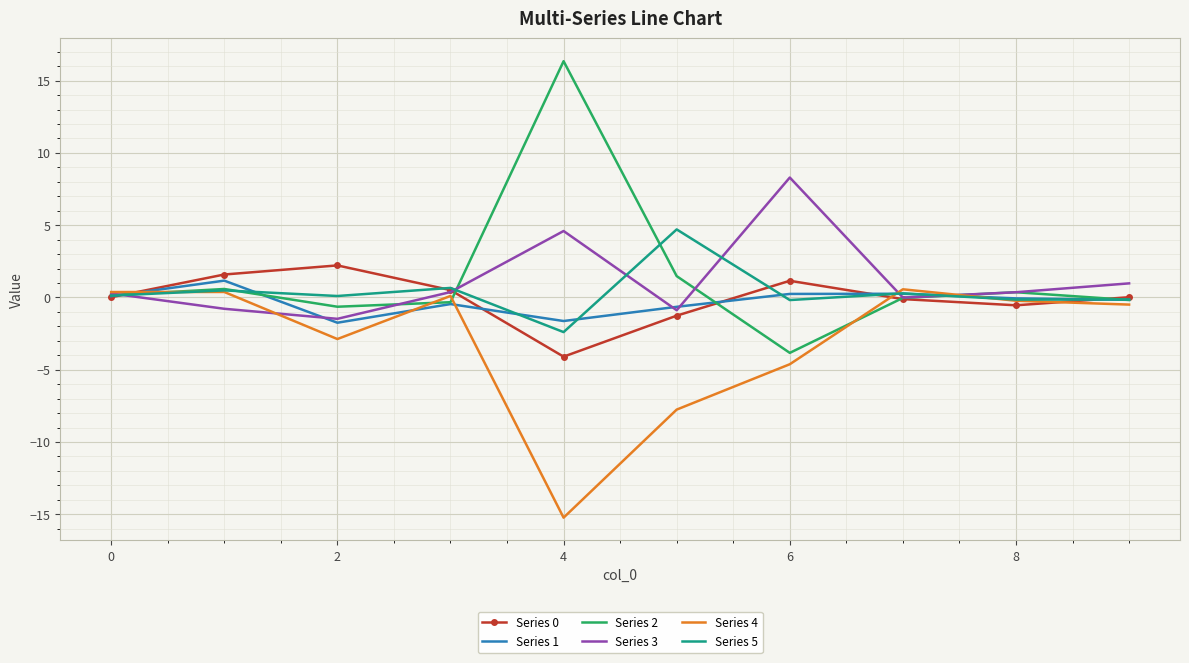

How many interior local valleys does the Series 3 series have?

3